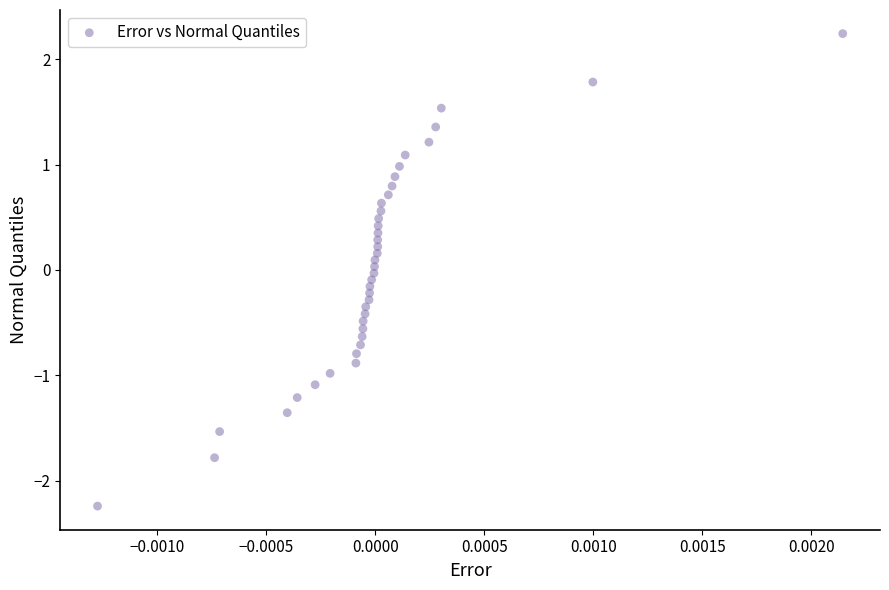

What is the range of Y values (max minus min)?

4.5